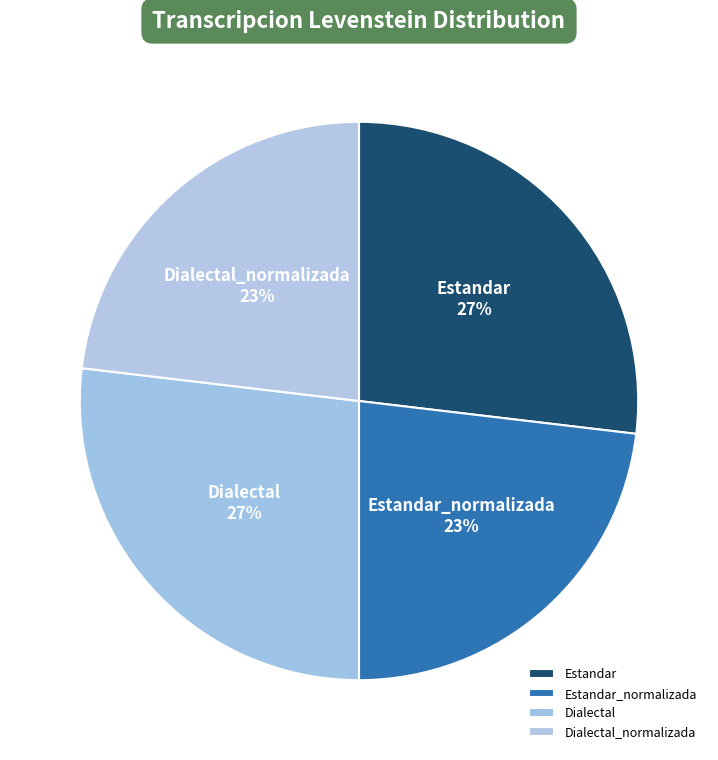

How many segments does this pie chart have?

4